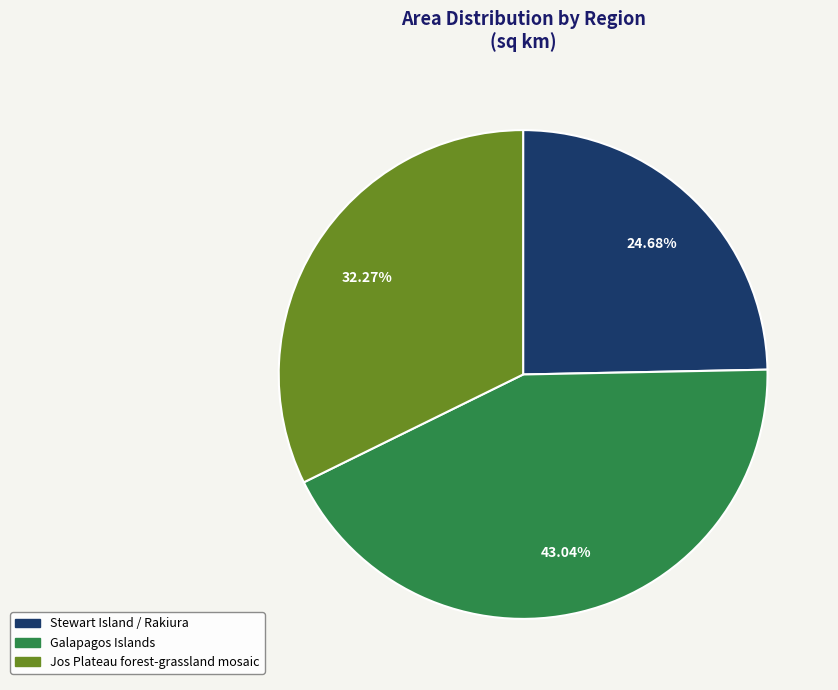

Does Stewart Island / Rakiura represent more than half of the total?

No